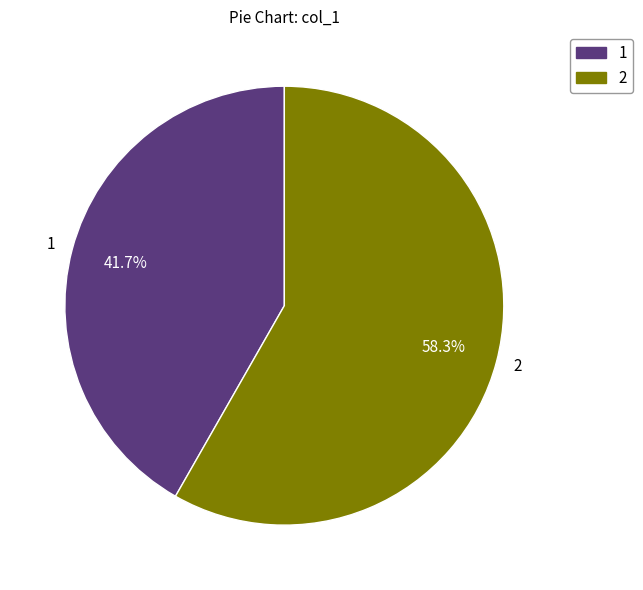

Does 2 account for over 50% of the chart?

Yes